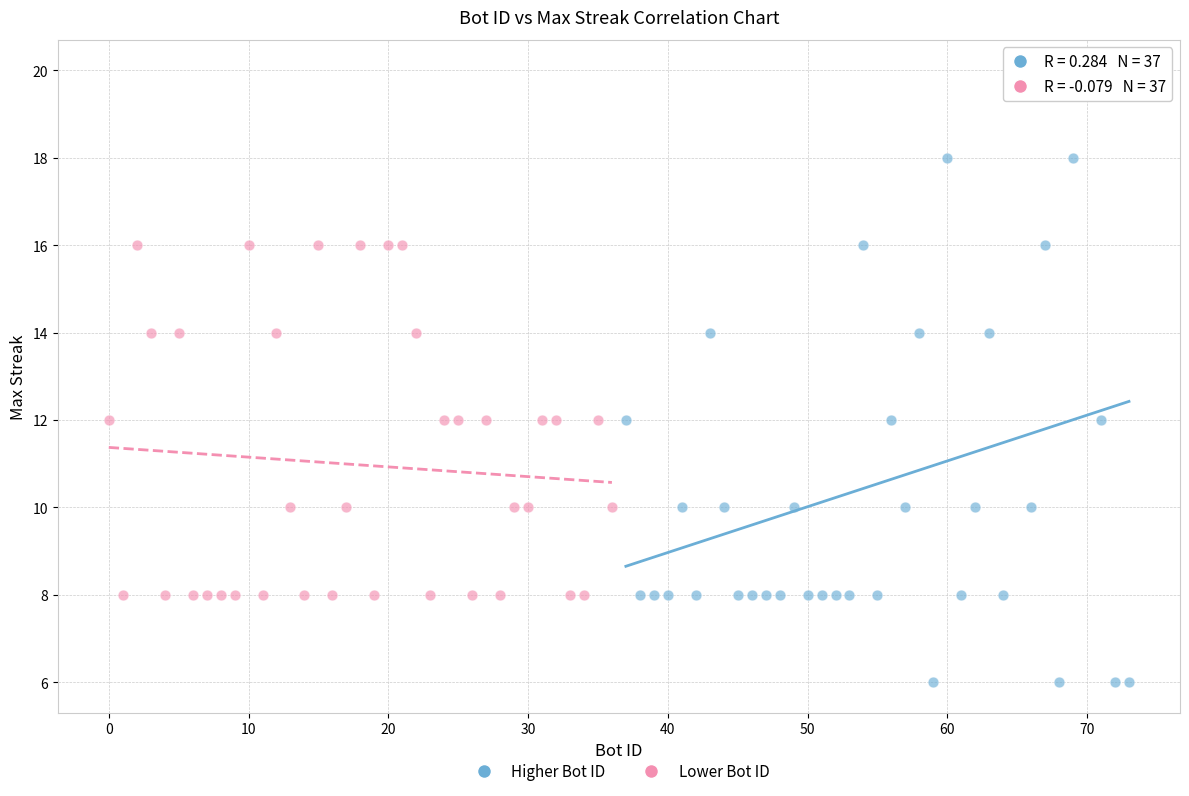

Which series contains the lowest Y value?

Higher Bot ID